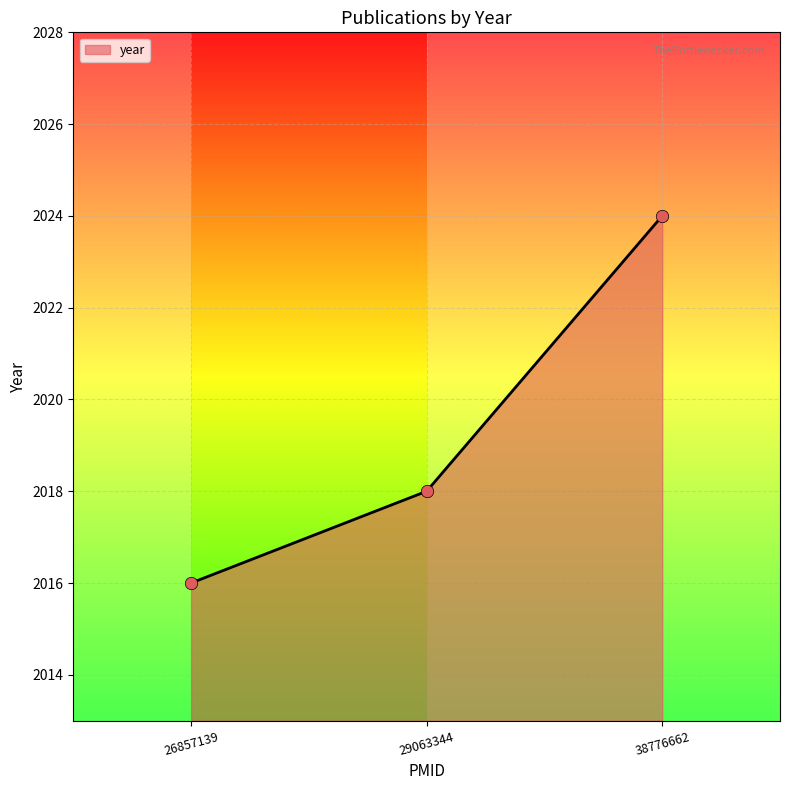

What is the change in value from 26857139 to 29063344?

+2